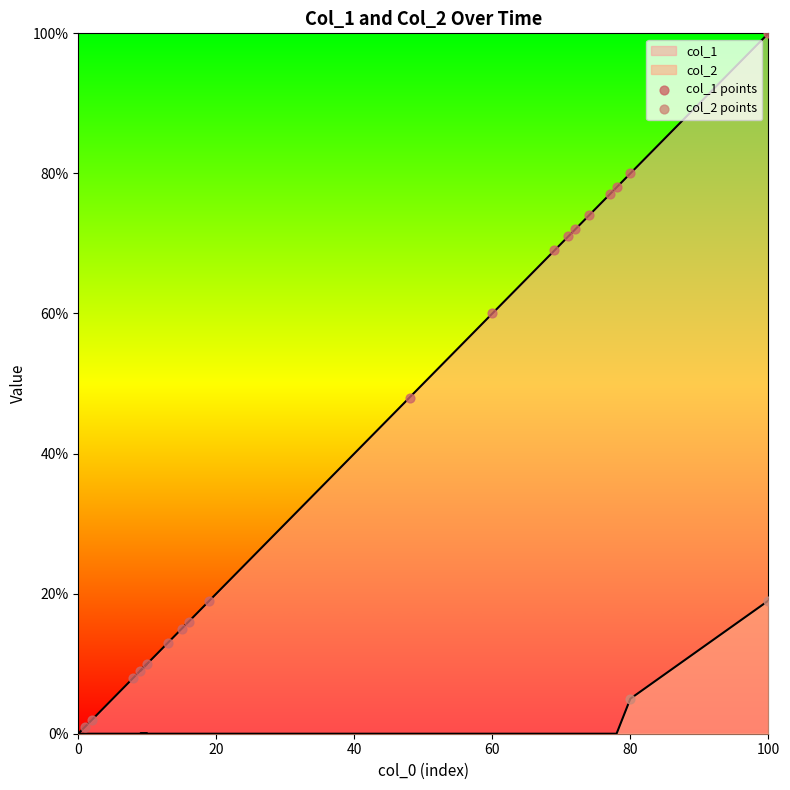

Which series reaches the maximum Y coordinate?

col_1